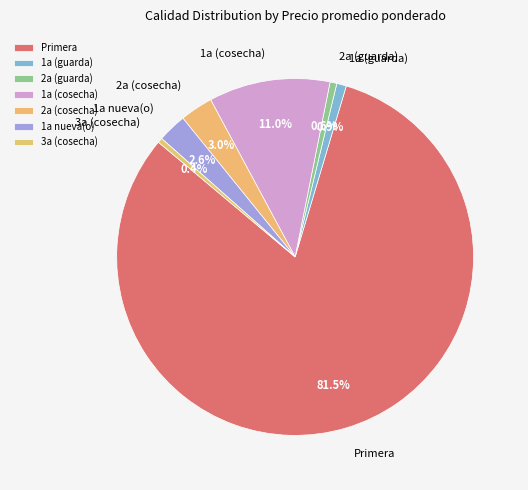

How many slices are in this pie chart?

7